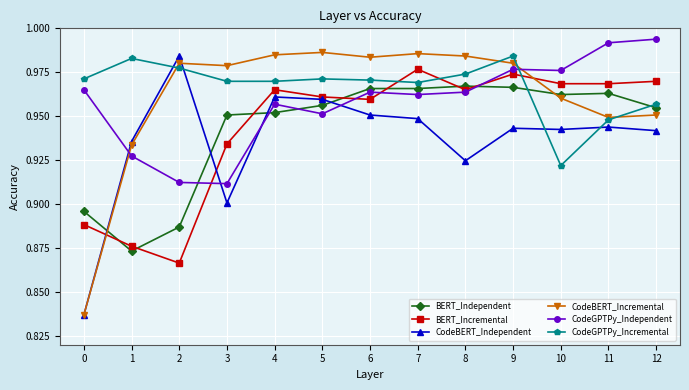

At how many categories does at least one series exceed 0?

13